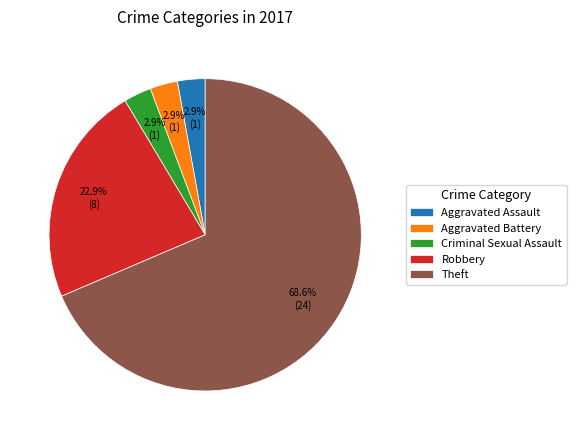

To the nearest percent, what is the difference between the Criminal Sexual Assault and Robbery slice percentages?

20%